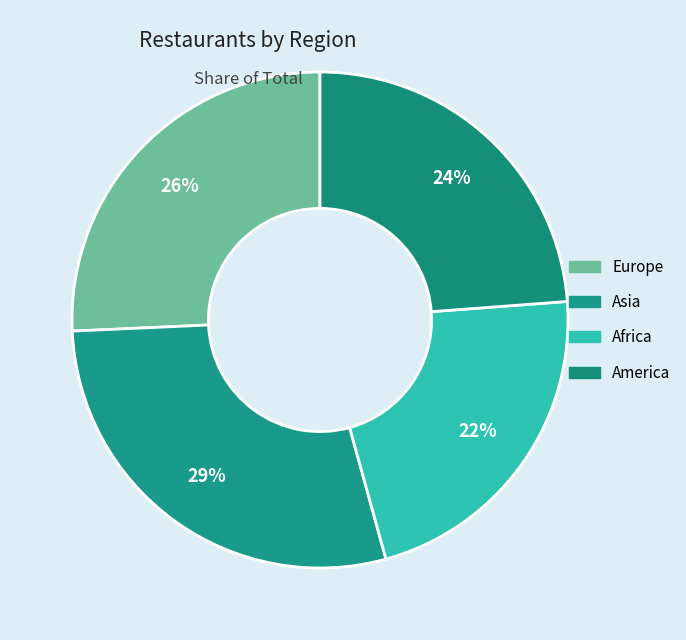

Rank the categories by value from highest to lowest.

Asia, Europe, America, Africa